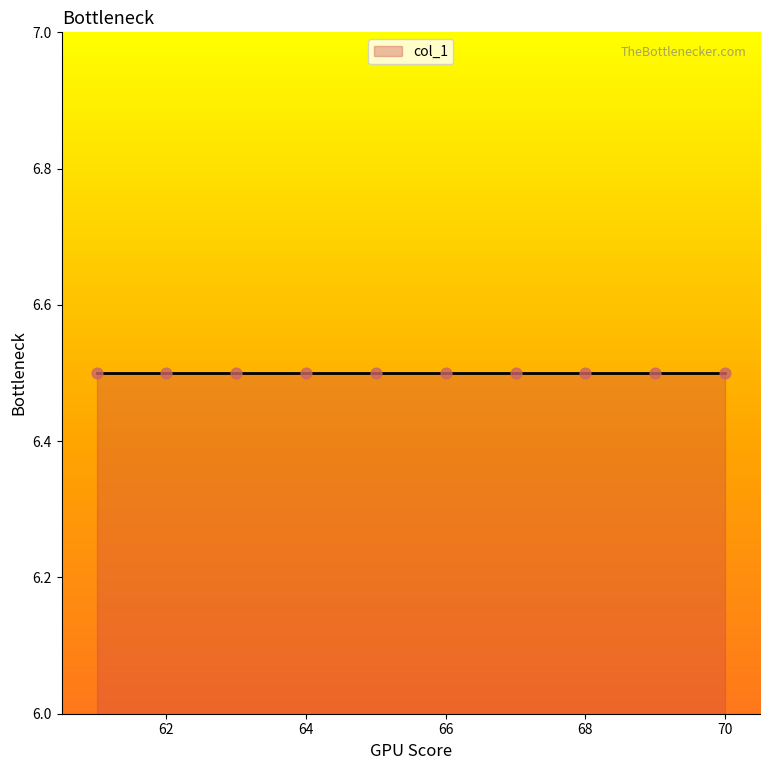

Between 70 and 67, which is larger?

70